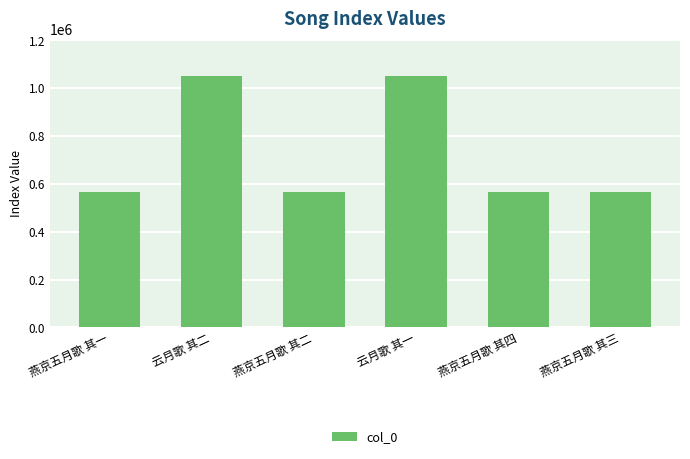

What is the change in value from 云月歌 其二 to 燕京五月歌 其二?

-482863